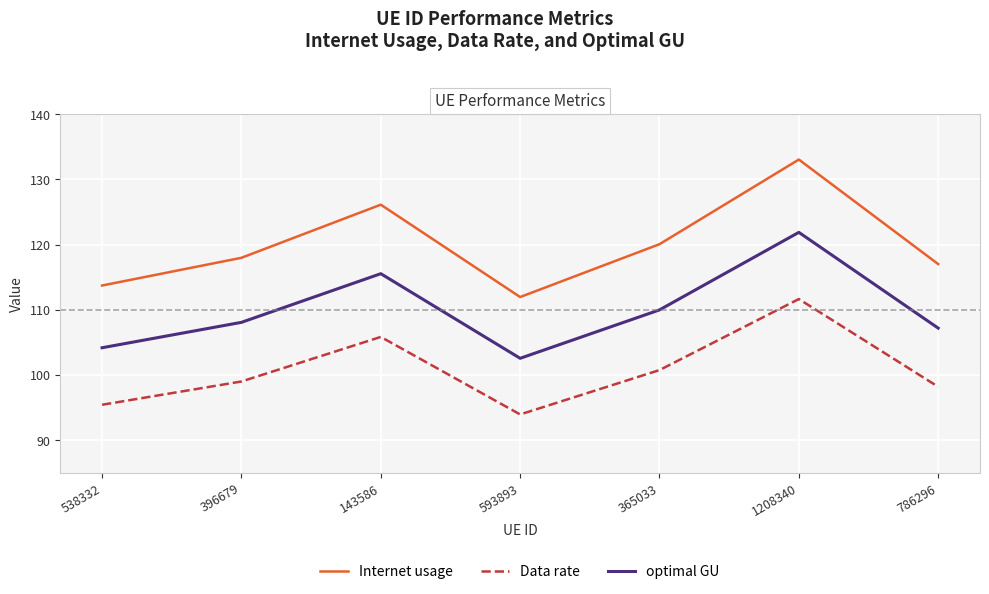

Reading left to right, transcribe all the data shown in this chart.

Internet usage: 538332=113.7	396679=118.0	143586=126.1	593893=112.0	365033=120.1	1208340=133.1	786296=117.0
Data rate: 538332=95.5	396679=99.0	143586=105.9	593893=94.0	365033=100.8	1208340=111.7	786296=98.2
optimal GU: 538332=104.2	396679=108.1	143586=115.6	593893=102.6	365033=110.0	1208340=121.9	786296=107.2